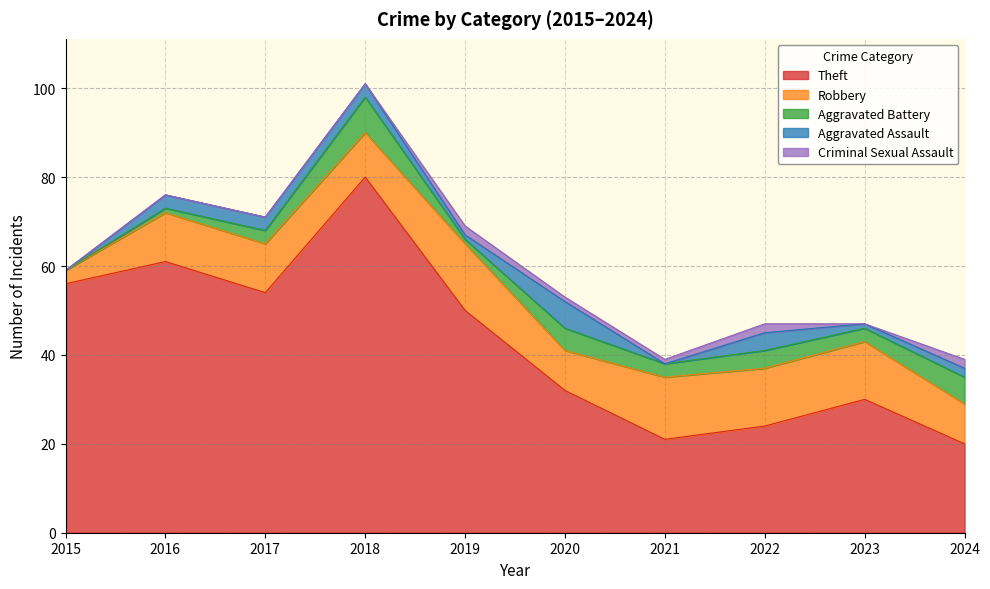

Which series has the widest spread of values?

Theft